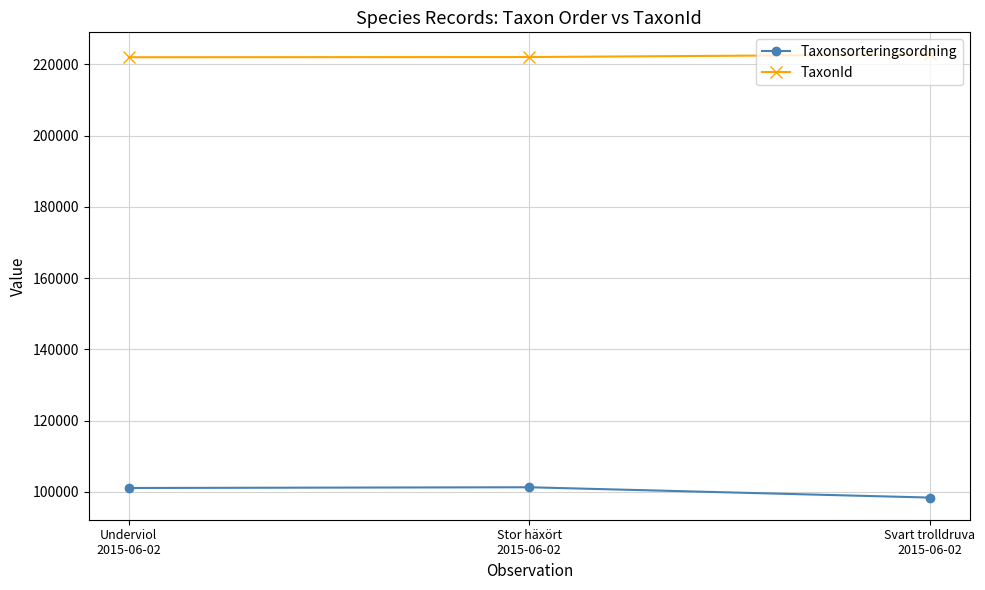

Which series has the largest total across all categories?

TaxonId